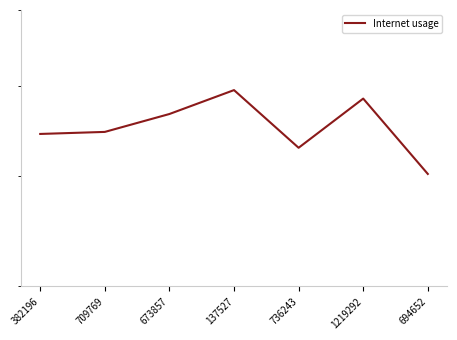

Reading left to right, transcribe all the data shown in this chart.

382196=0.5	709769=0.5	673857=0.6	137527=0.6	736243=0.5	1219292=0.6	694652=0.5